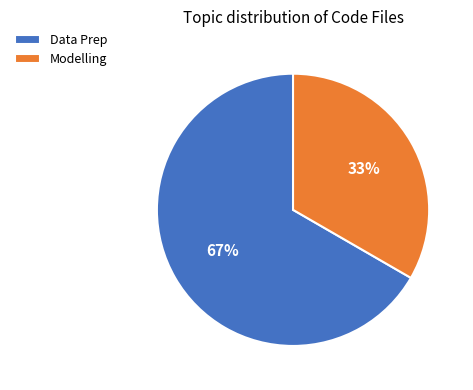

Do Modelling and Data Prep together represent more than half of the pie?

Yes